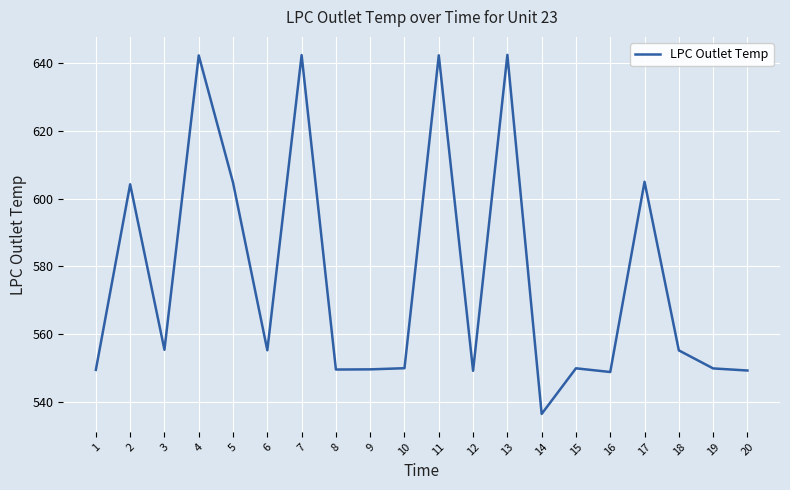

Where is the first local minimum?

3